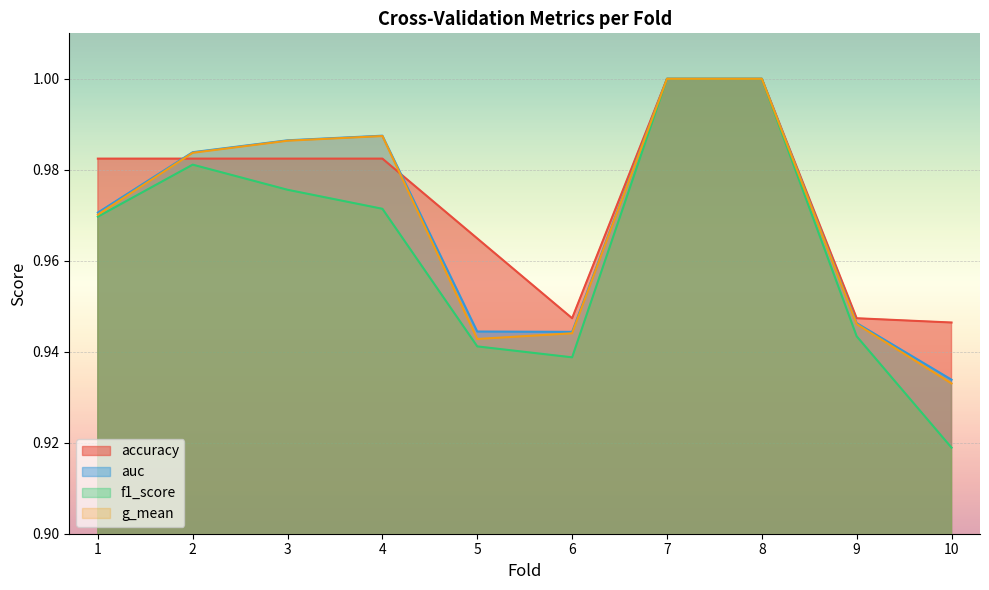

What is the value of the f1_score point at the 1st from the left?

1.0